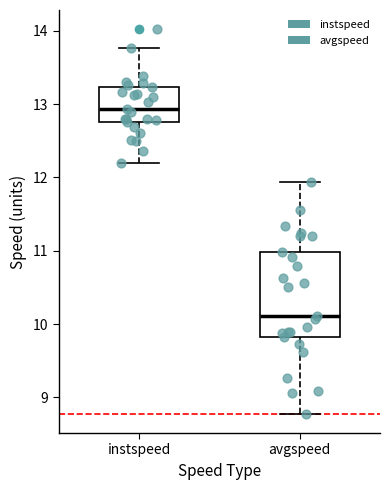

Which box's median line is the lowest?

avgspeed